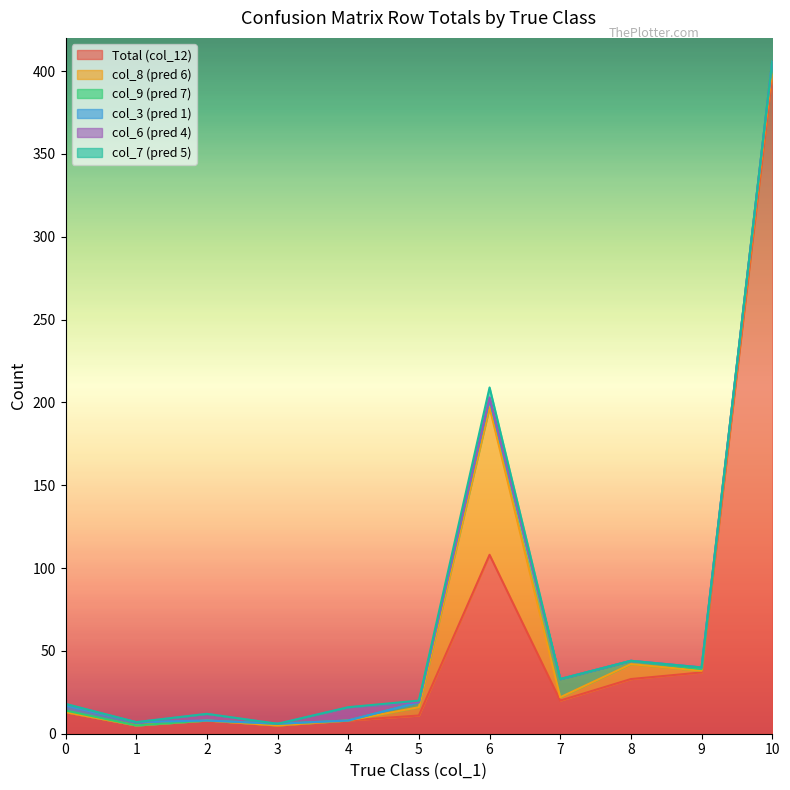

The value of col_3 (pred 1) at 8 is 2. True or false?

False